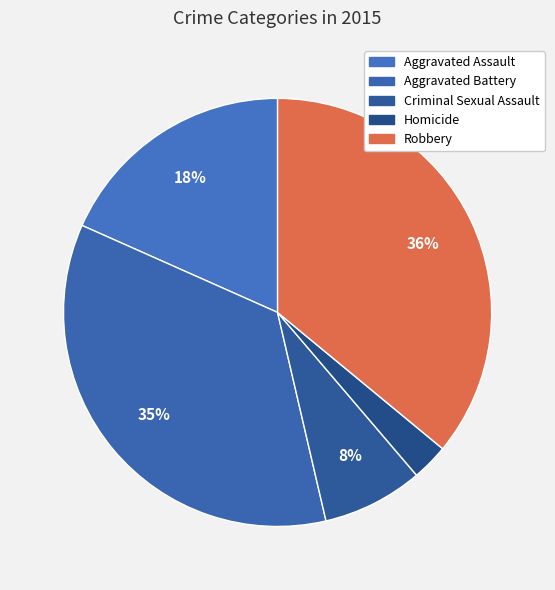

What is the largest slice in the pie chart?

Robbery